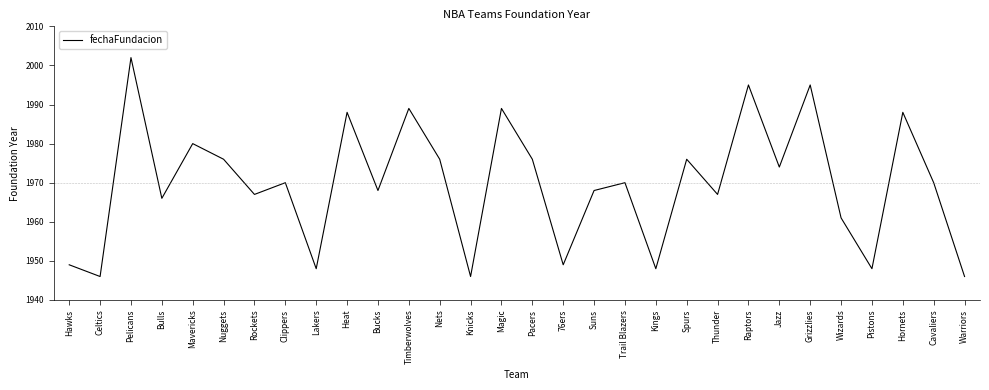

At which category does the data reach its first local peak?

Pelicans